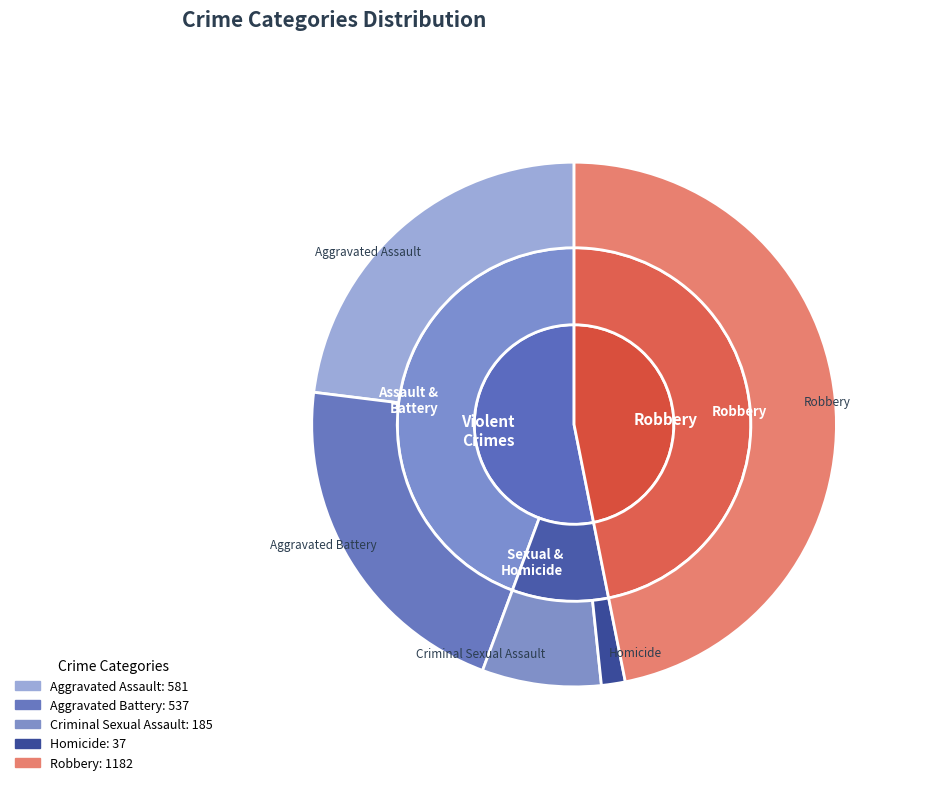

True or false: 9 accounts for 21% of the total.

False